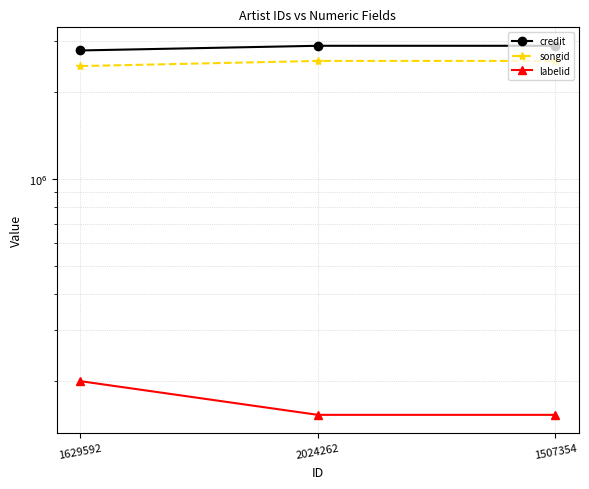

How many categories are shown in the chart?

3